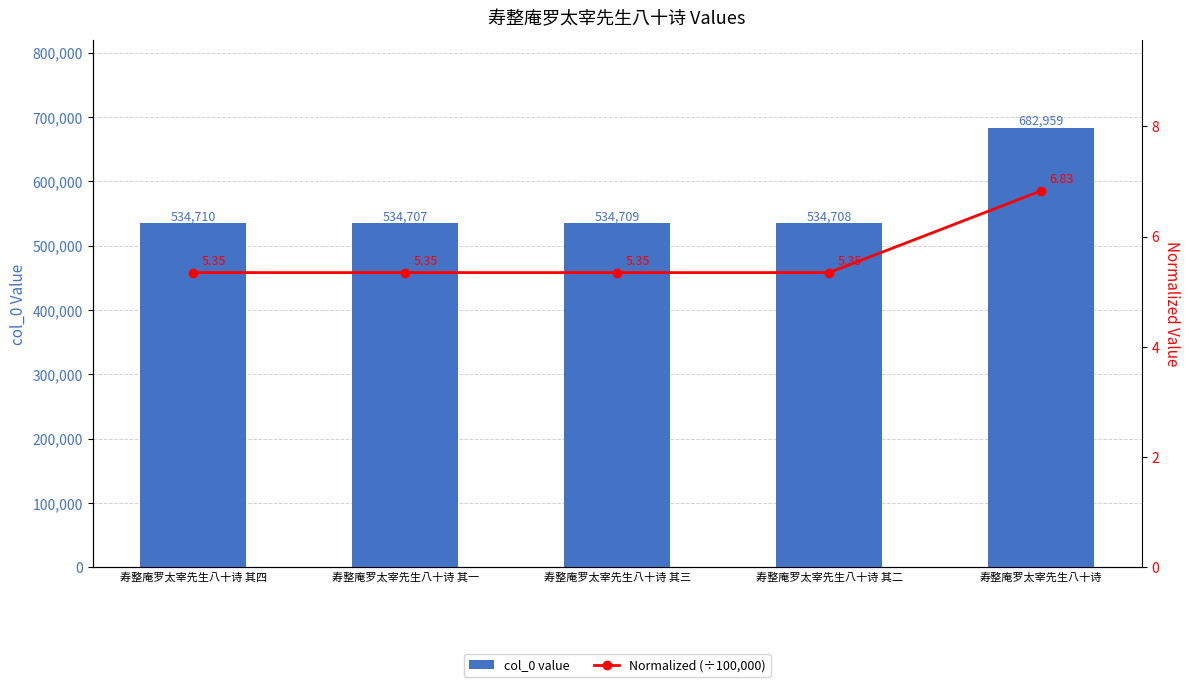

At which label is col_0 value closest to 608833?

寿整庵罗太宰先生八十诗 其四